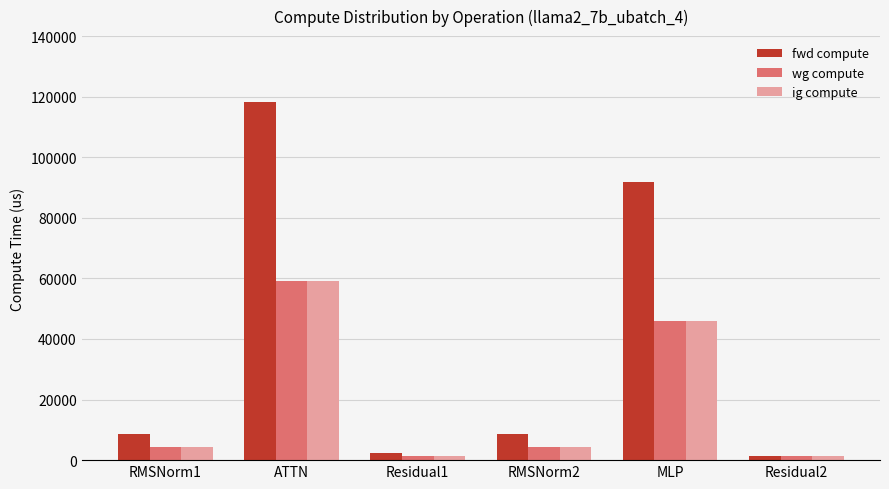

Is the value of ig compute at Residual2 greater than the value of wg compute at RMSNorm1?

No